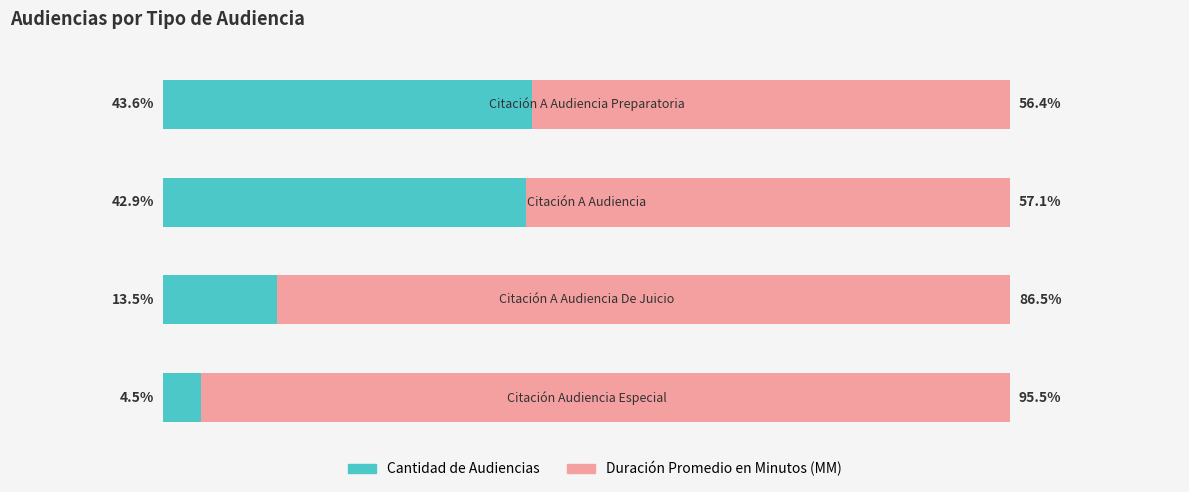

Which series has the largest total across all categories?

Duración Promedio en Minutos (MM)